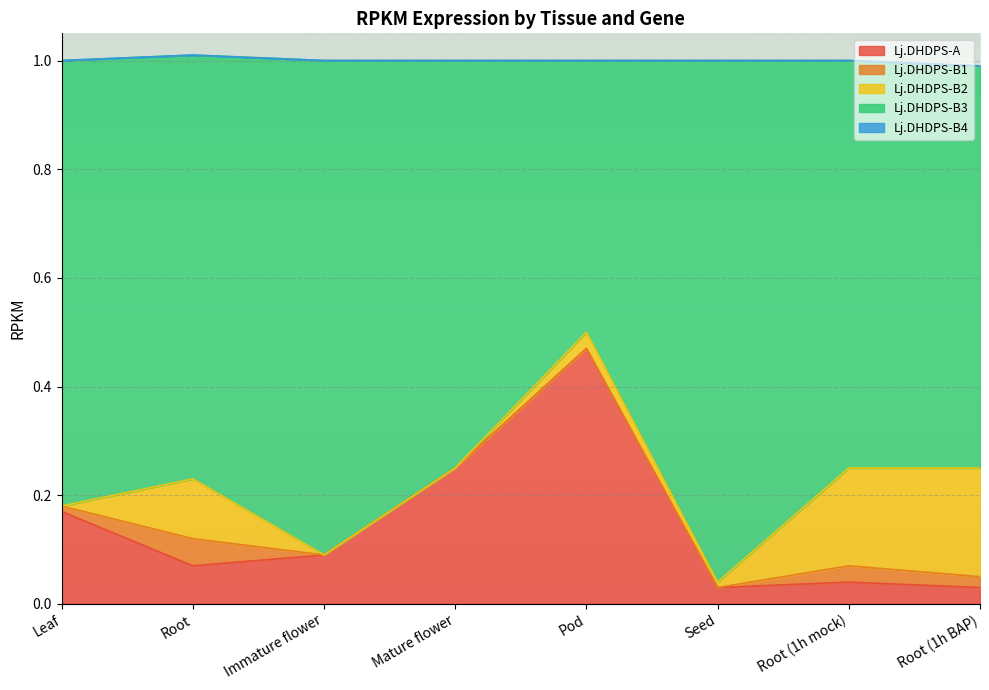

Reading left to right, what are all the values shown in this chart?

Lj.DHDPS-A: Leaf=0.2	Root=0.1	Immature flower=0.1	Mature flower=0.2	Pod=0.5	Seed=0.0	Root (1h mock)=0.0	Root (1h BAP)=0.0
Lj.DHDPS-B1: Leaf=0.0	Root=0.1	Immature flower=0.0	Mature flower=0.0	Pod=0.0	Seed=0.0	Root (1h mock)=0.0	Root (1h BAP)=0.0
Lj.DHDPS-B2: Leaf=0.0	Root=0.1	Immature flower=0.0	Mature flower=0.0	Pod=0.0	Seed=0.0	Root (1h mock)=0.2	Root (1h BAP)=0.2
Lj.DHDPS-B3: Leaf=0.8	Root=0.8	Immature flower=0.9	Mature flower=0.8	Pod=0.5	Seed=1.0	Root (1h mock)=0.8	Root (1h BAP)=0.7
Lj.DHDPS-B4: Leaf=0.0	Root=0.0	Immature flower=0.0	Mature flower=0.0	Pod=0.0	Seed=0.0	Root (1h mock)=0.0	Root (1h BAP)=0.0